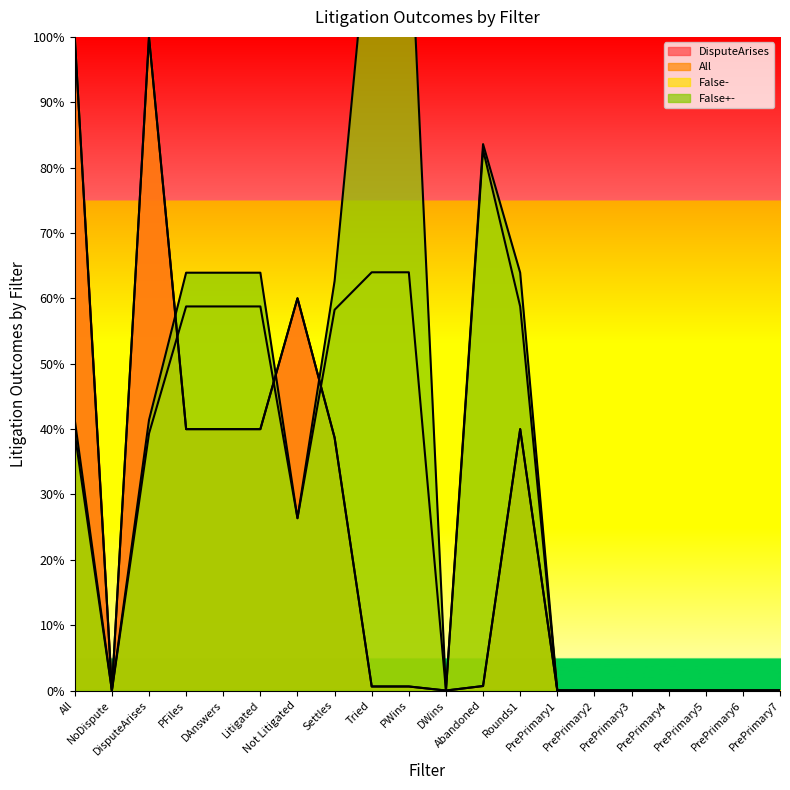

How many times do DisputeArises and False+- cross each other?

3